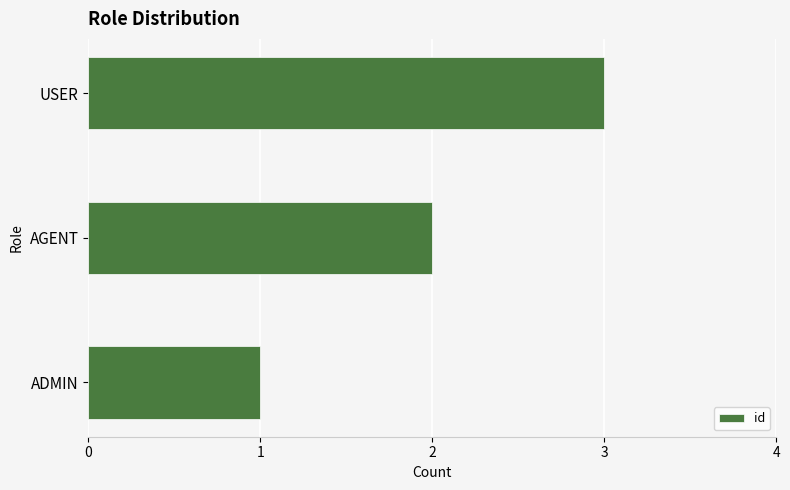

Between ADMIN and USER, which is larger?

USER